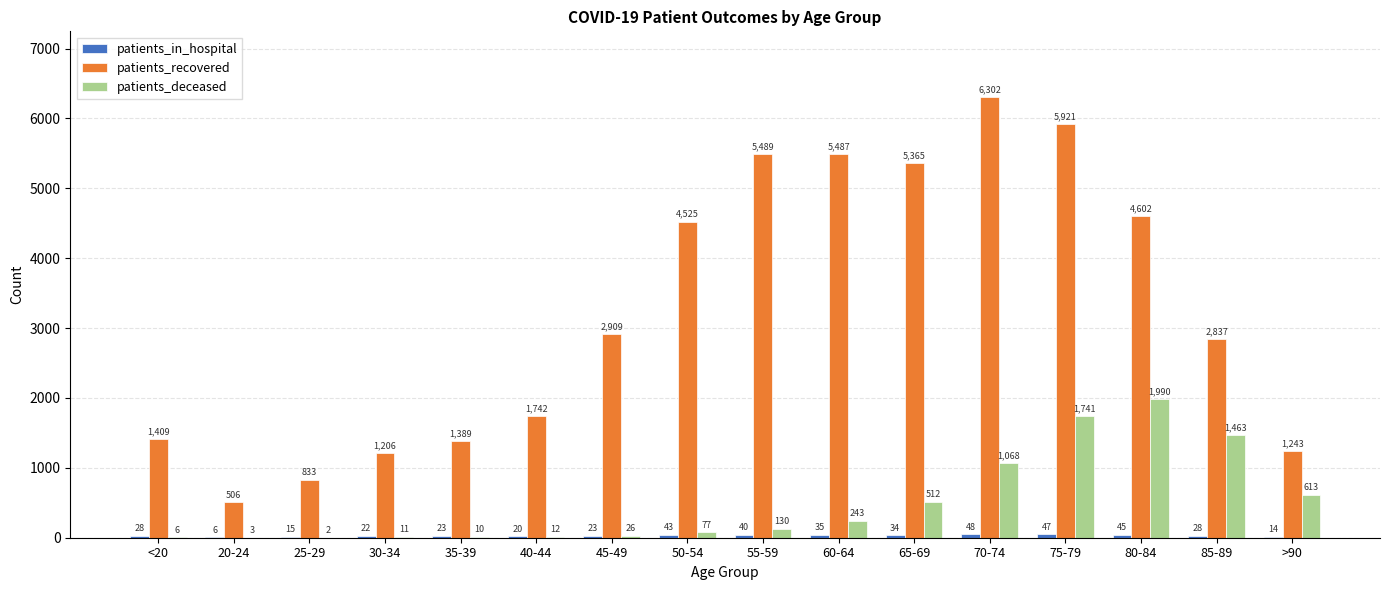

What is the sum of the patients_deceased values at >90 and 20-24?

616